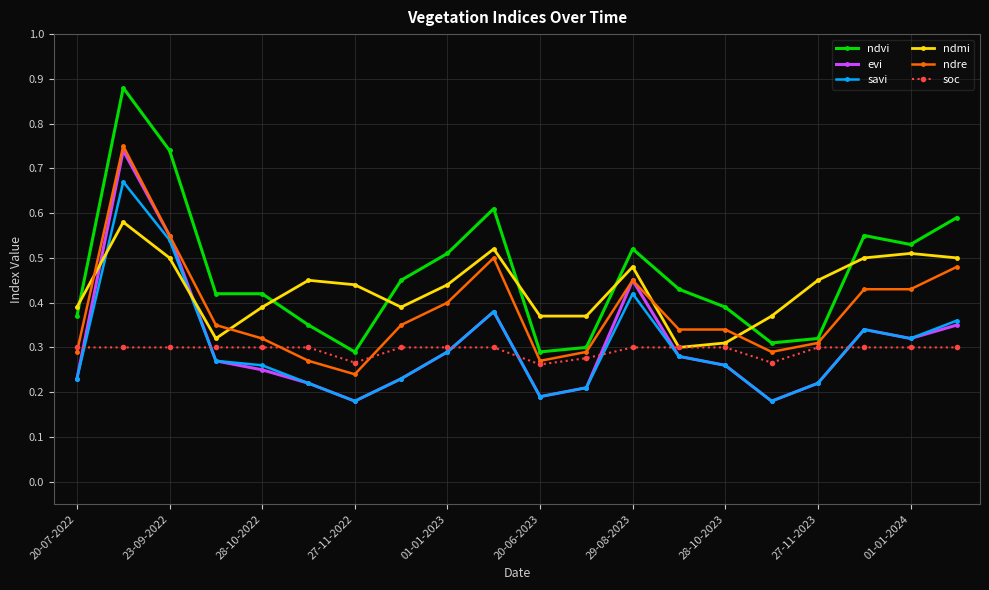

True or false: ndre has more than 1 interior local peaks.

True